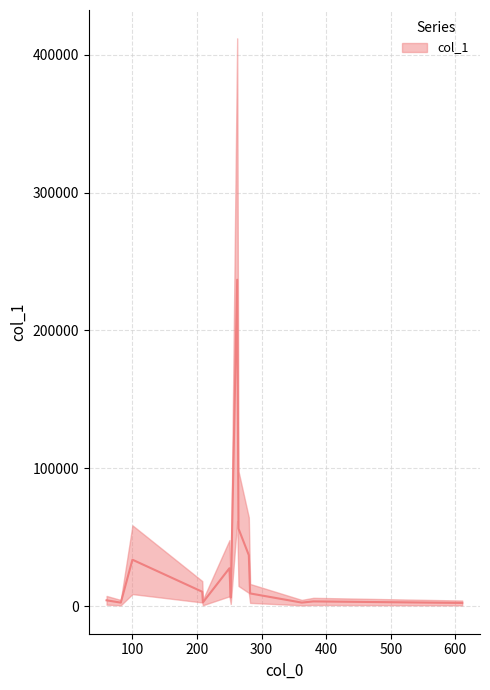

What is the maximum value shown in the chart?

236841.6